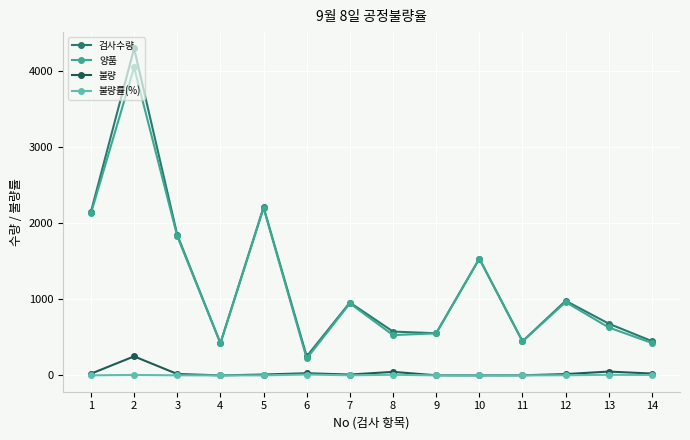

True or false: 불량 has a value of 396.0 at 2.

False